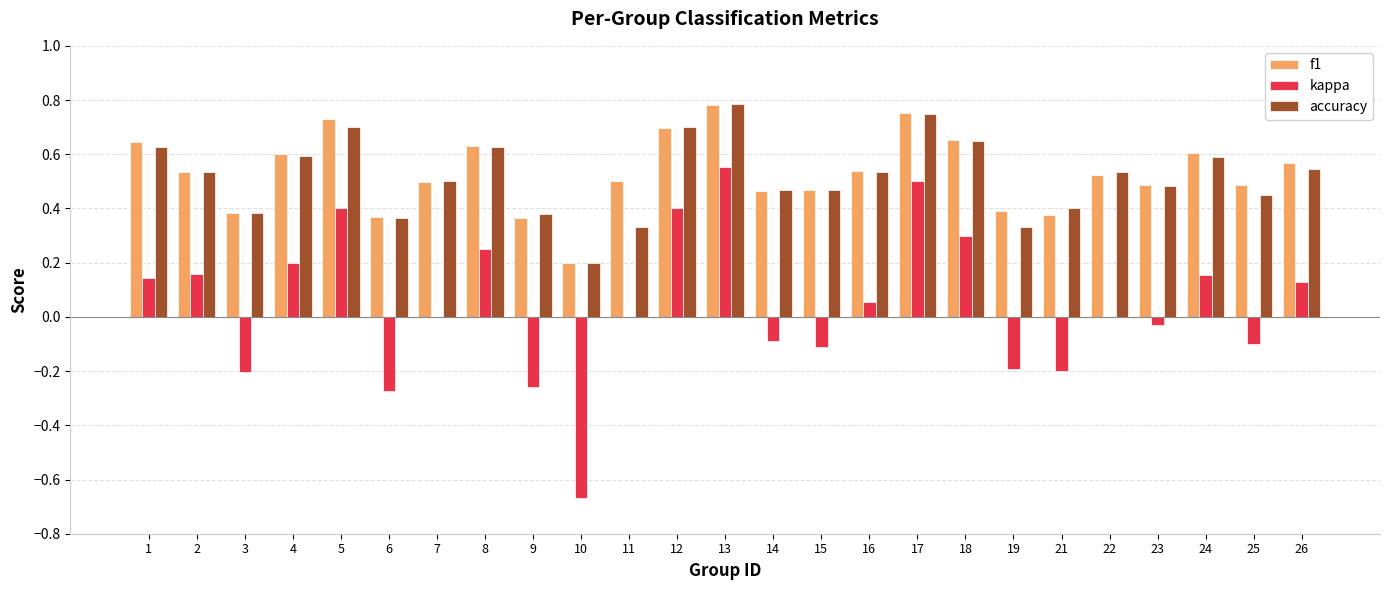

Where is f1 nearest to the value 0?

10